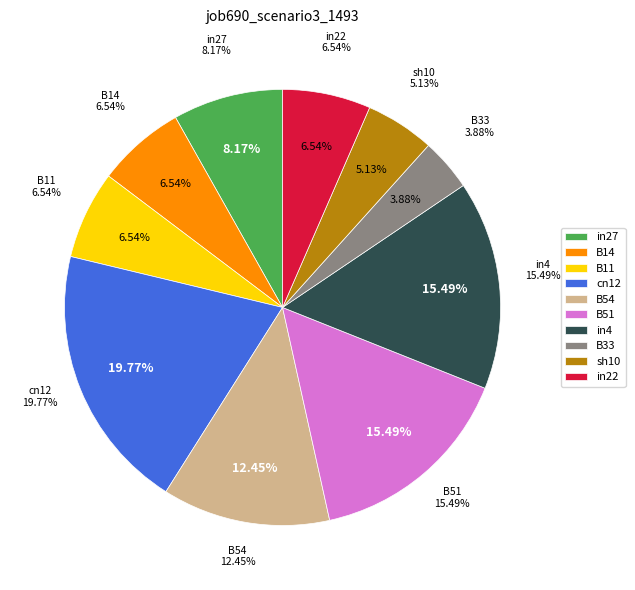

To the nearest percent, what is the difference between the largest and smallest slice percentages?

16%